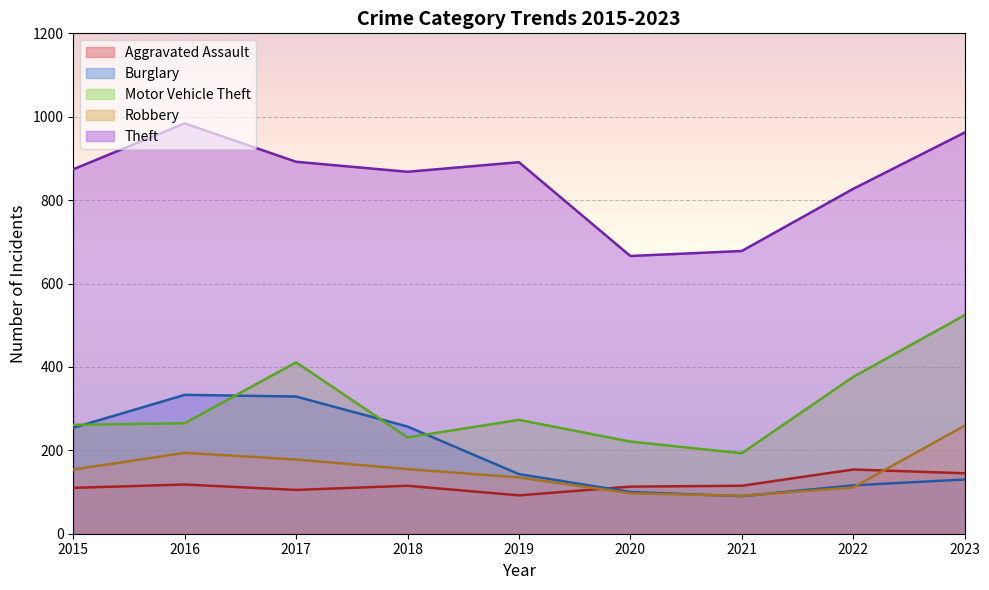

At which category is the sum across all series the highest?

2023